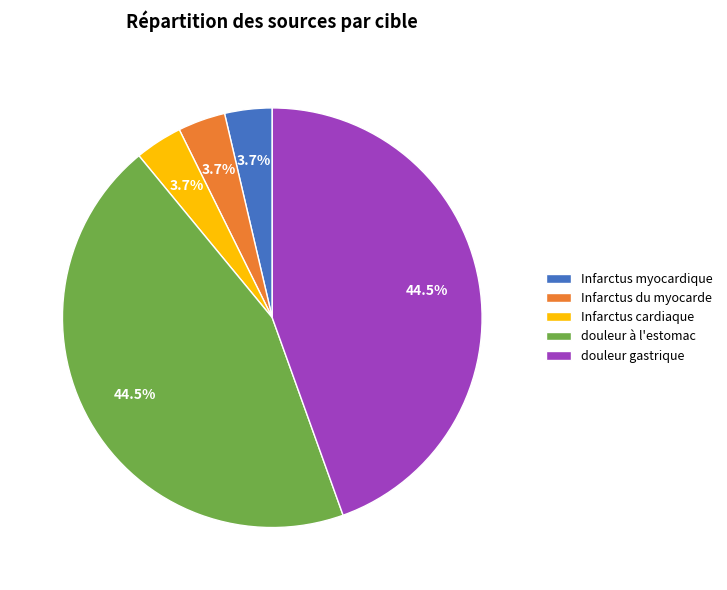

What is the ratio of the value at Infarctus myocardique to the value at Infarctus du myocarde?

1.0